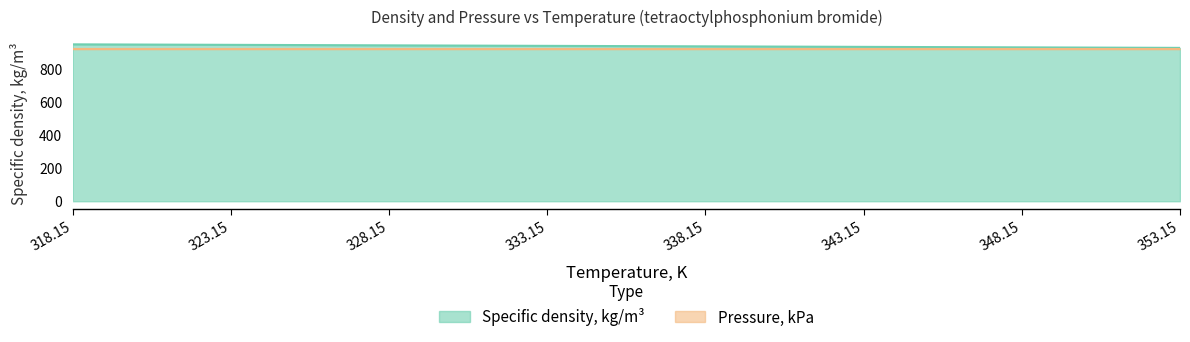

The value at 338.15 is 1558.2. True or false?

False